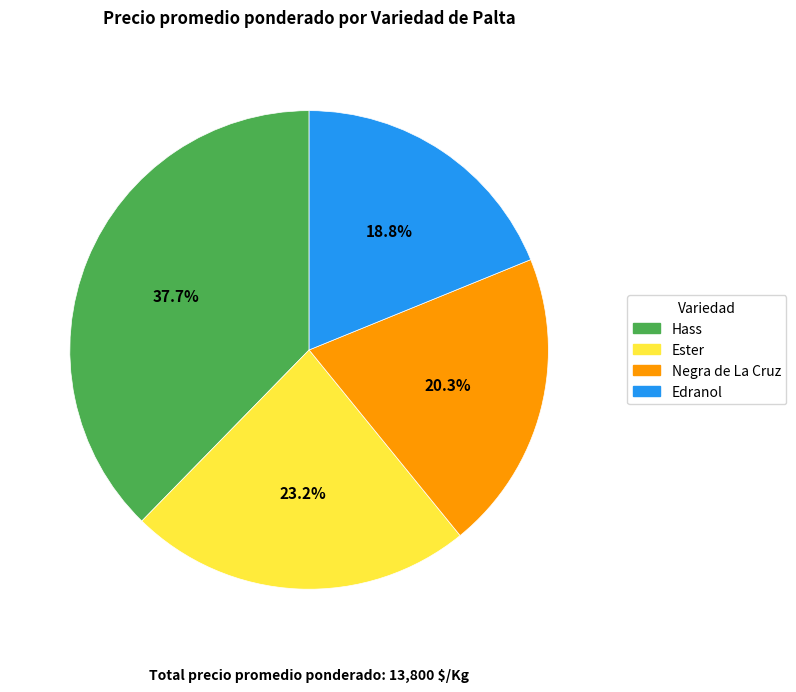

Does any single category account for the majority?

No